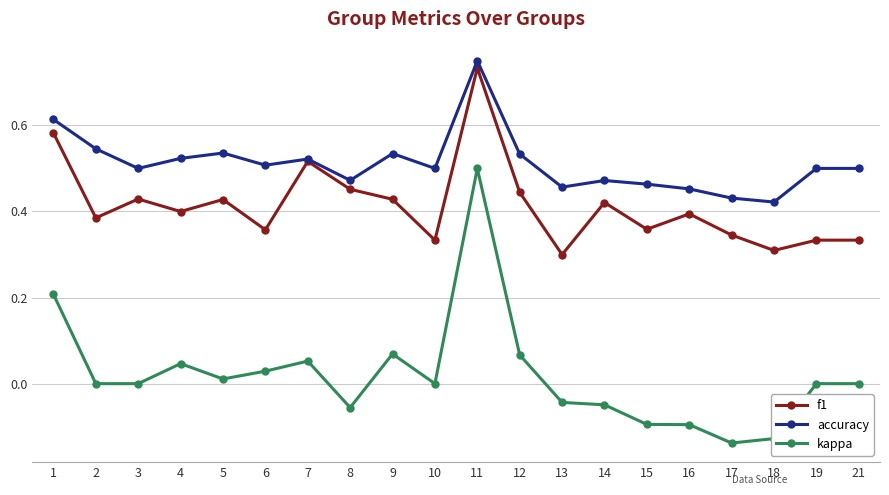

Does the chart display data point markers on the line(s)?

Yes